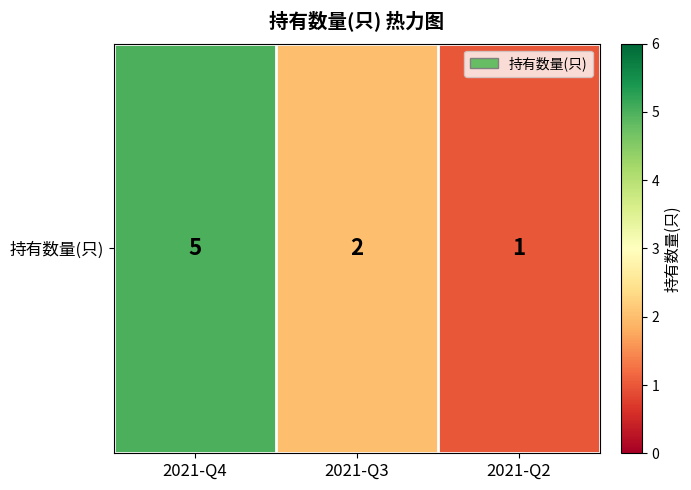

What is the minimum value shown in the chart?

1